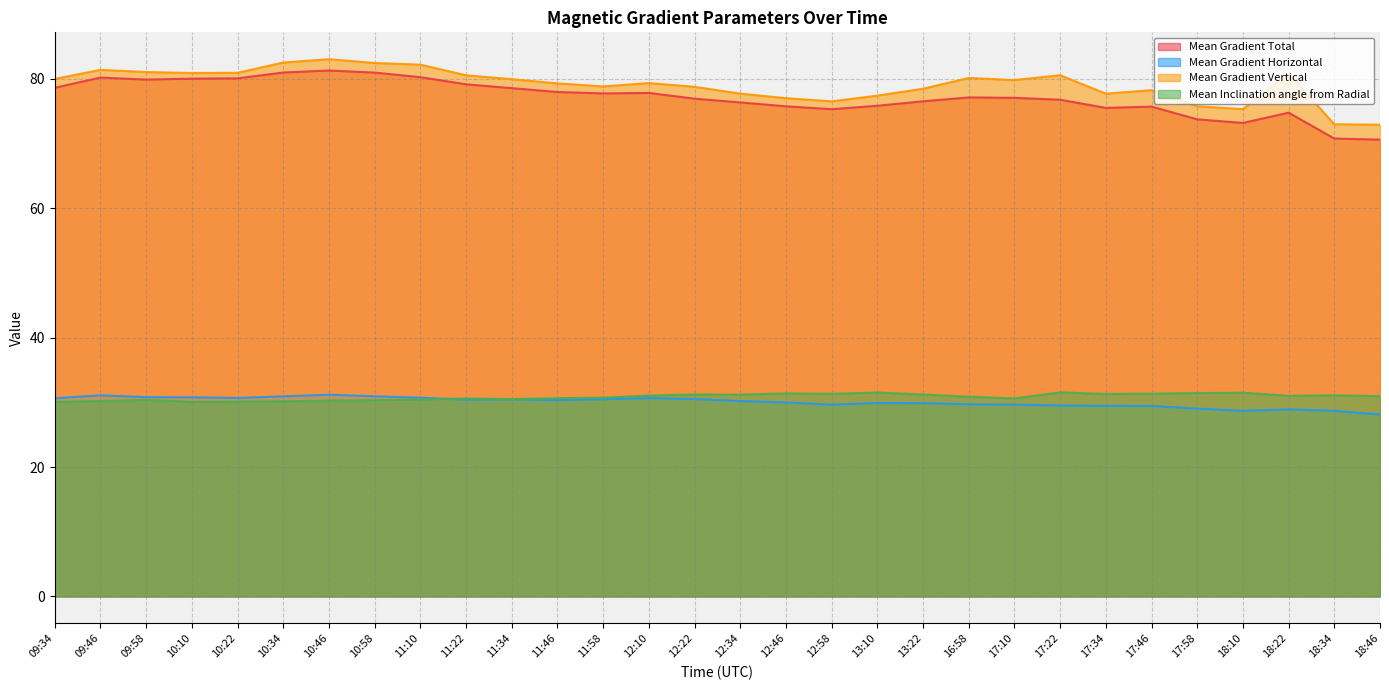

List the labels in order of Mean Inclination angle from Radial value, smallest first.

09:34, 10:10, 10:22, 10:34, 09:46, 10:46, 10:58, 09:58, 11:10, 11:34, 11:22, 17:10, 11:46, 11:58, 16:58, 18:46, 18:22, 12:10, 18:34, 12:34, 13:22, 12:22, 17:34, 12:58, 17:46, 12:46, 17:58, 18:10, 13:10, 17:22